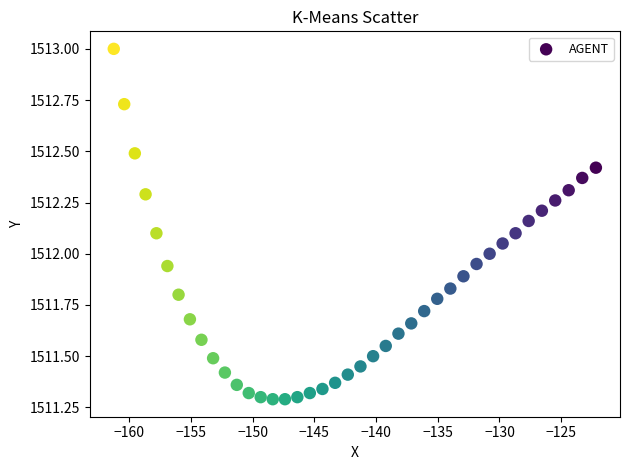

What is the range of X values (max minus min)?

39.1